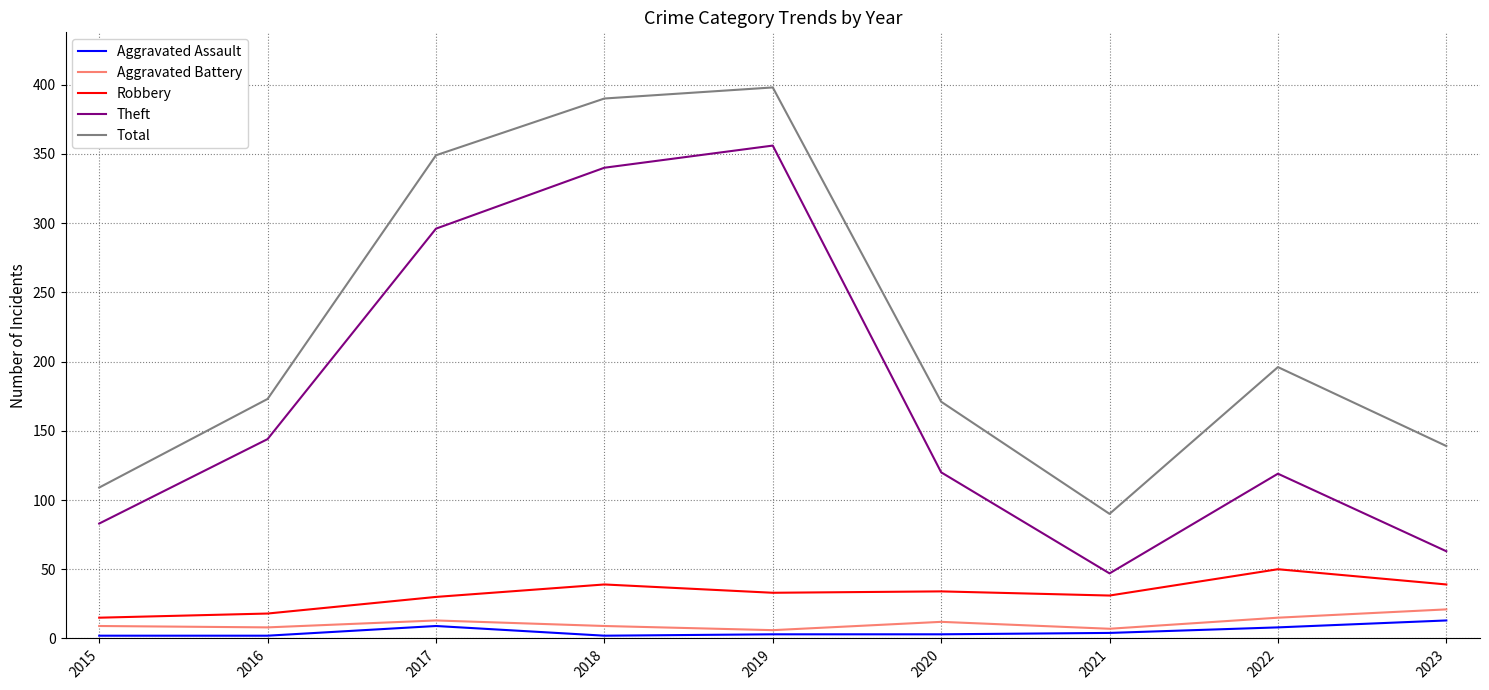

What is the greatest value displayed?

398